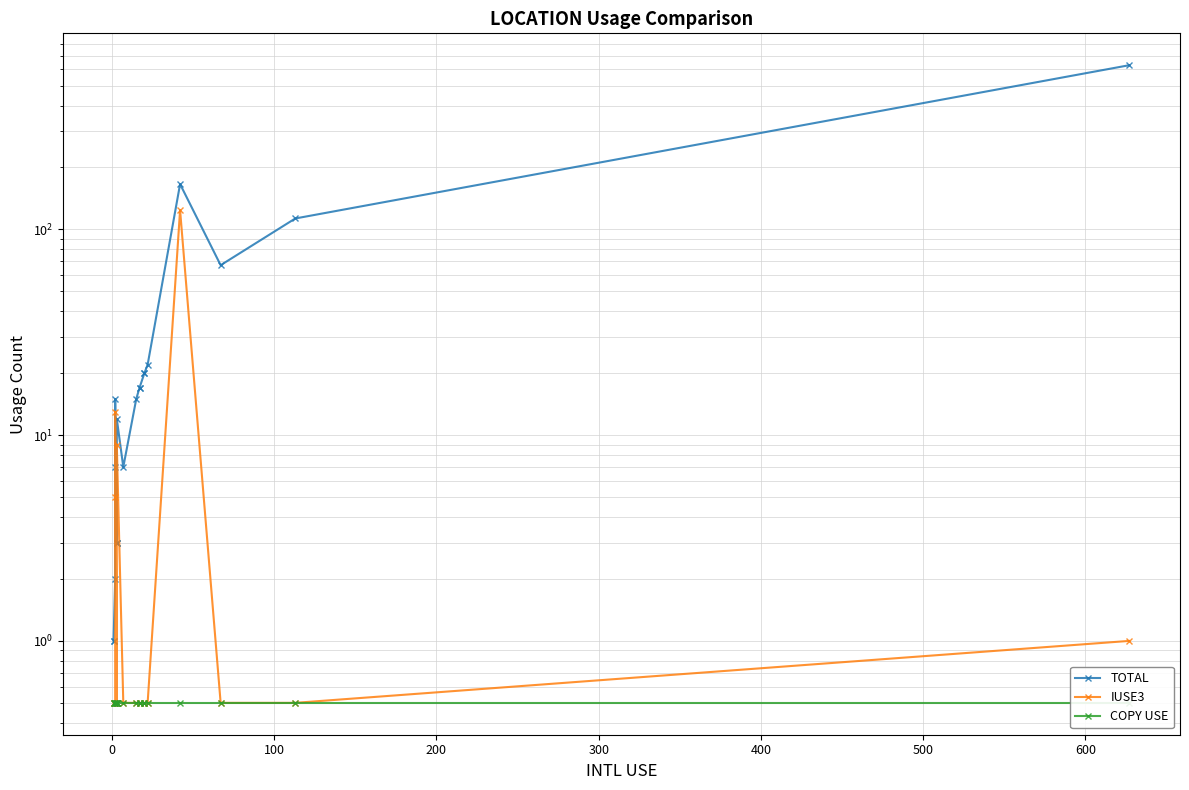

Reading right to left, what are all the values shown in this chart?

TOTAL: 628.0	113.0	67.0	166.0	22.0	20.0	20.0	17.0	17.0	15.0	7.0	12.0	3.0	3.0	3.0	15.0	7.0	2.0	1.0	1.0
IUSE3: 1.0	0.5	0.5	124.0	0.5	0.5	0.5	0.5	0.5	0.5	0.5	9.0	0.5	0.5	0.5	13.0	5.0	0.5	0.5	0.5
COPY USE: 0.5	0.5	0.5	0.5	0.5	0.5	0.5	0.5	0.5	0.5	0.5	0.5	0.5	0.5	0.5	0.5	0.5	0.5	0.5	0.5